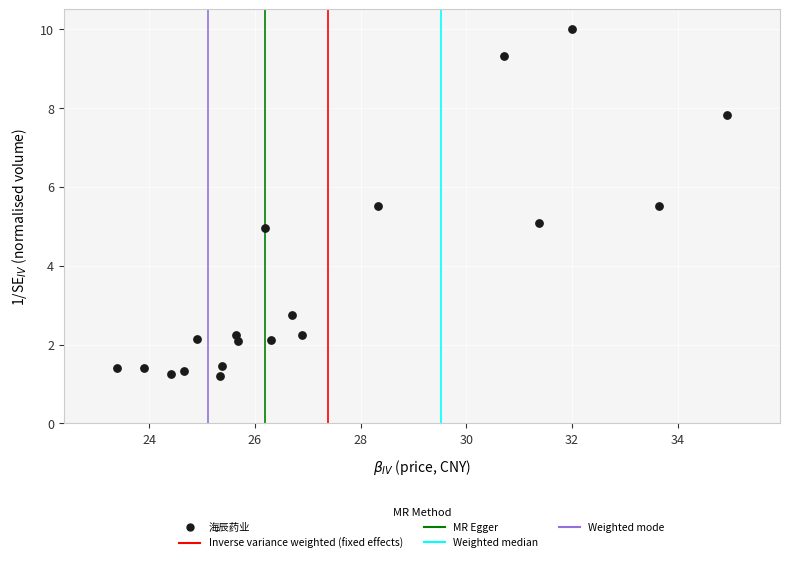

What is the range of Y values (max minus min)?

8.8